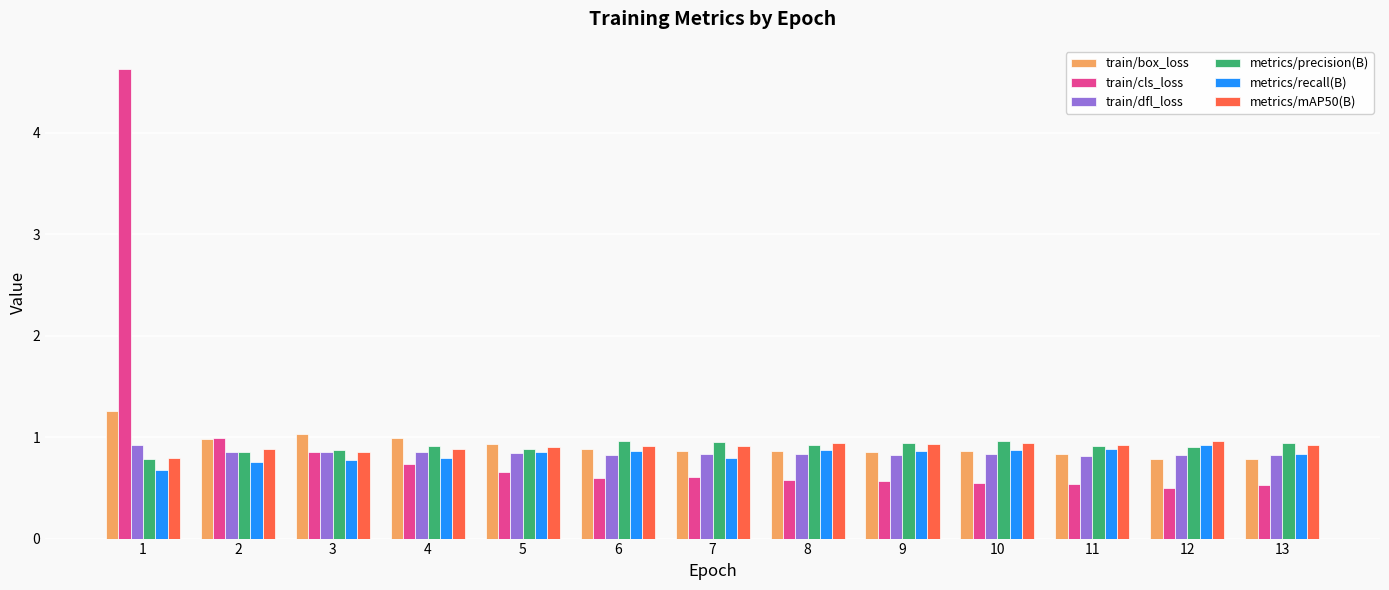

What is the difference between the second highest and minimum values in the metrics/precision(B) series?

0.2